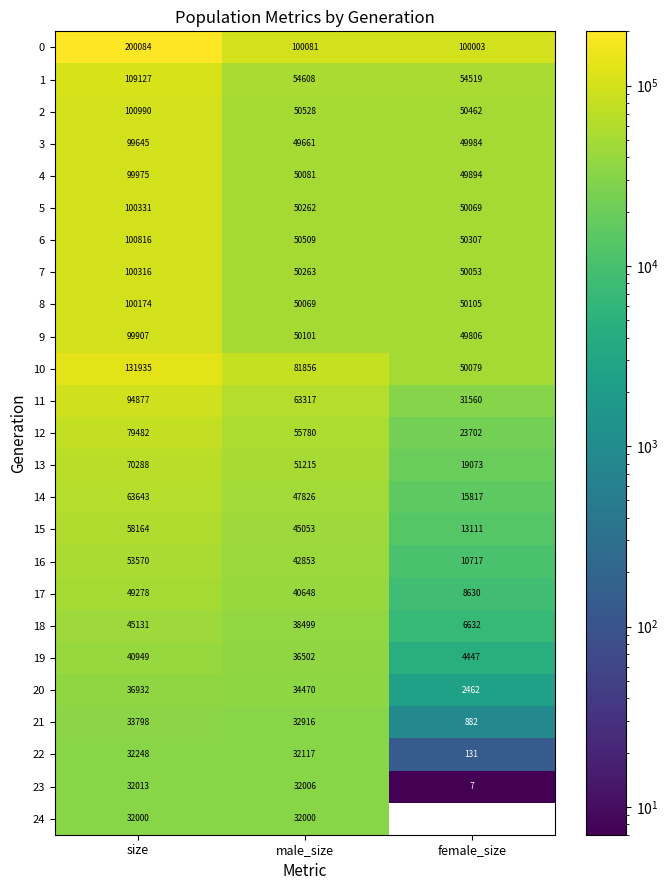

What is the sum of the 16 values at size and male_size?

96423